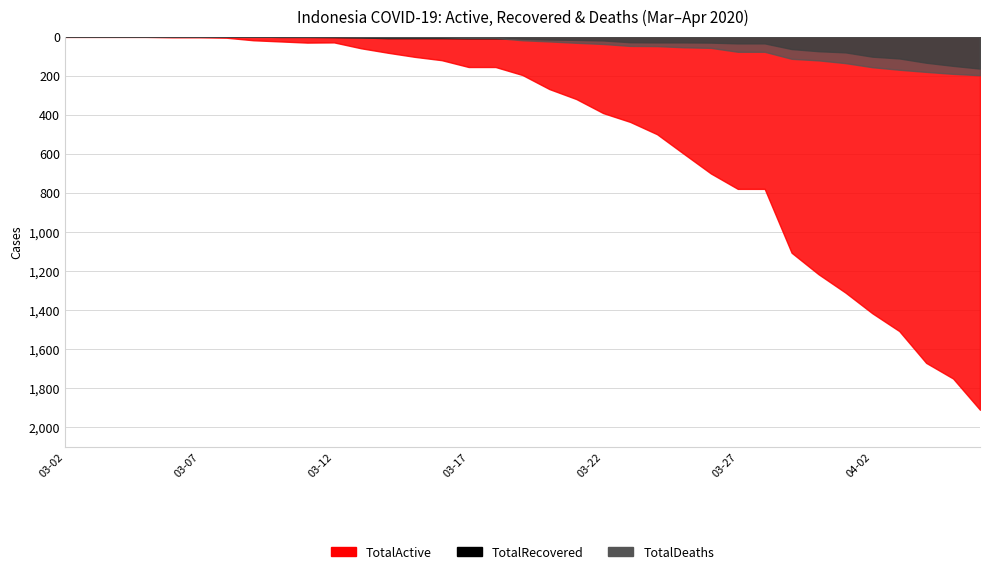

The value of TotalDeaths at 2020-03-06 is 111. True or false?

False